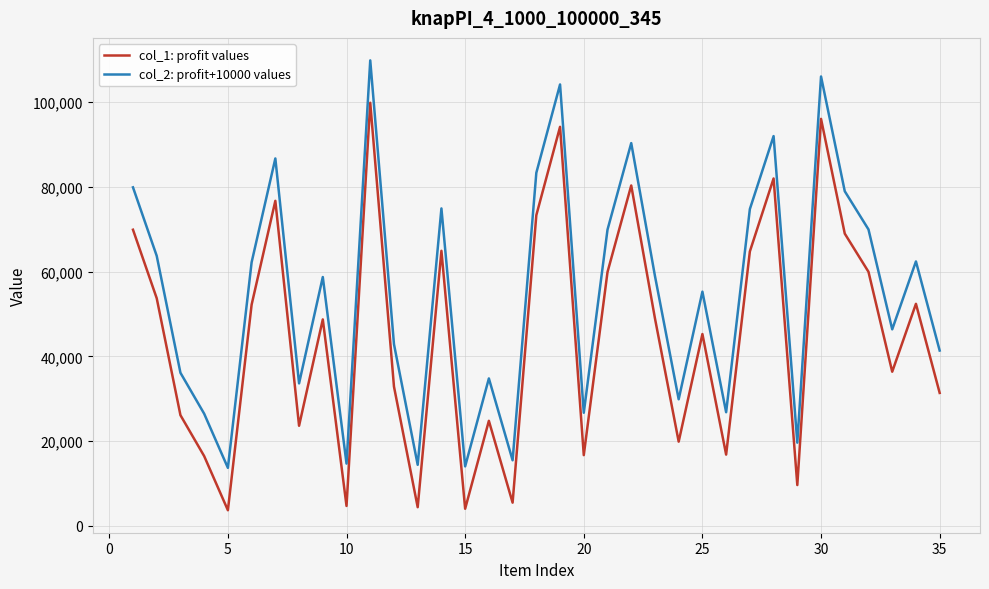

True or false: col_1: profit values and col_2: profit+10000 values intersect in this chart.

False